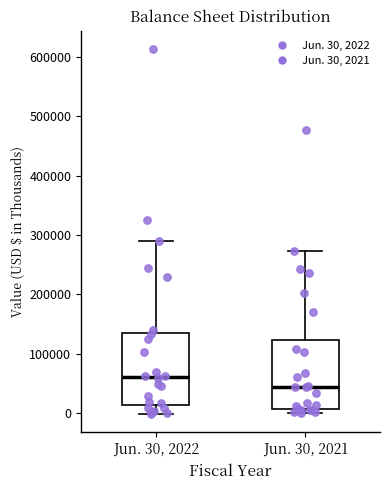

Which box's median line is the highest?

Jun. 30, 2022